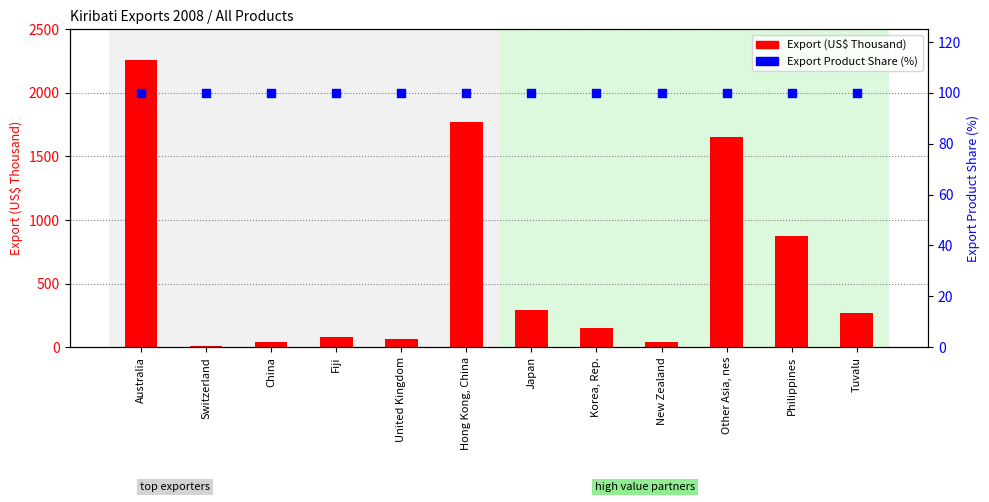

What are all the series names shown in the legend?

Export (US$ Thousand), Export Product Share (%)